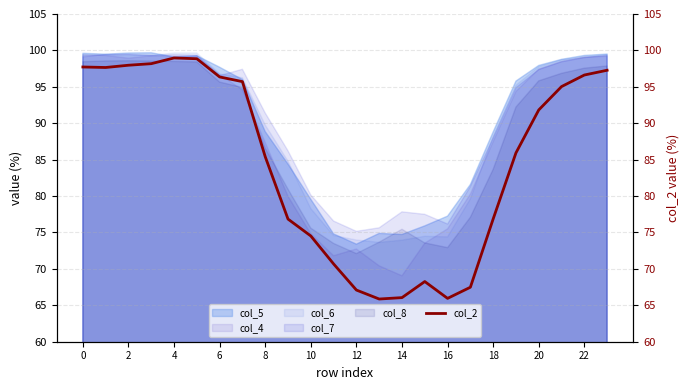

What is the minimum value for col_4?

69.1